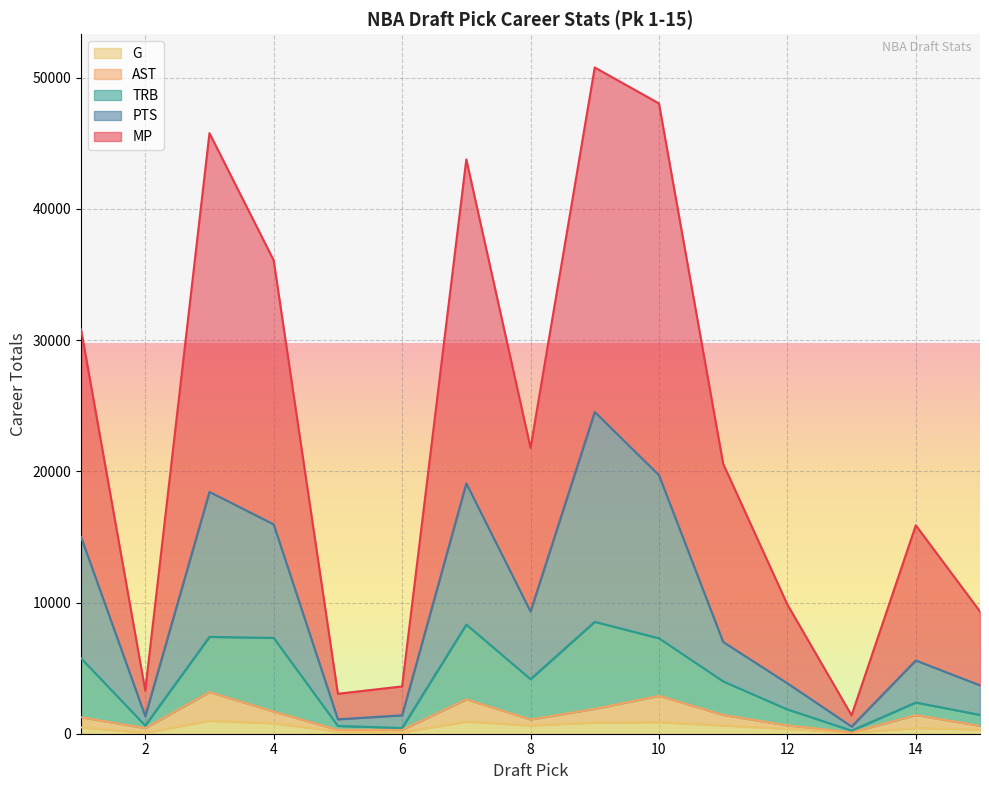

What is the spread (max minus min) of values at 1?

30328